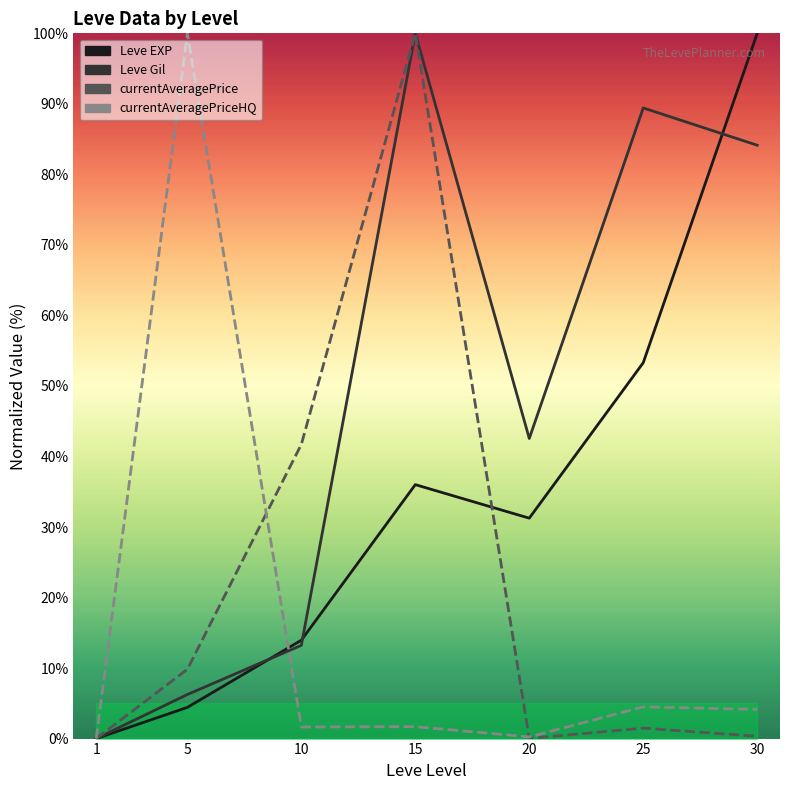

Which series ends up on top after the final intersection of currentAveragePrice and Leve EXP?

Leve EXP